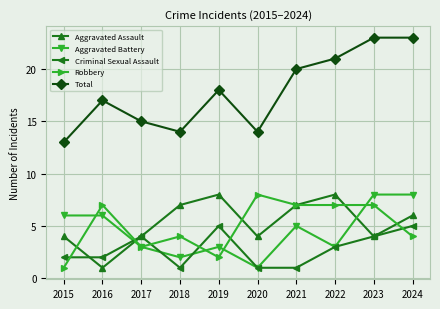

How many series are shown in this chart?

5